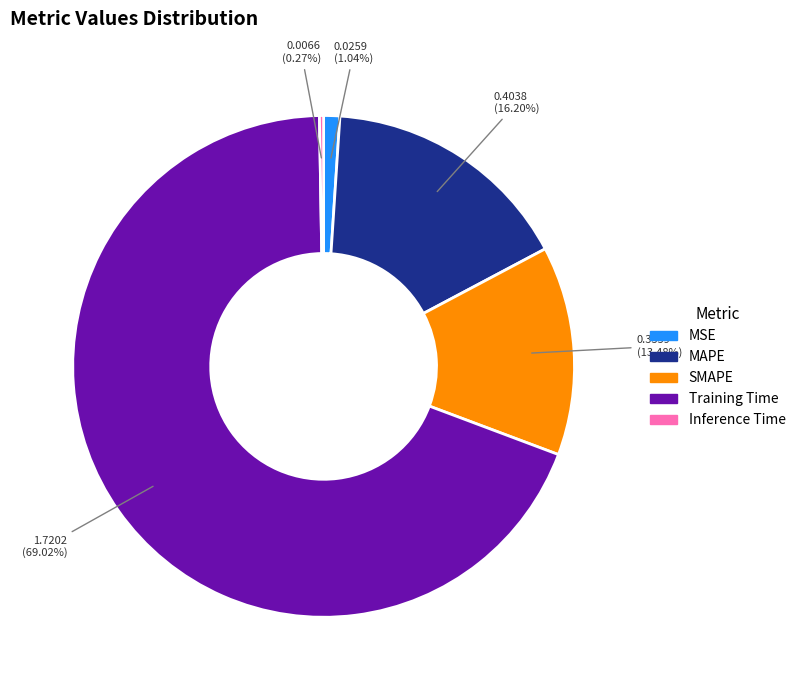

Do MAPE and MSE together represent more than half of the pie?

No